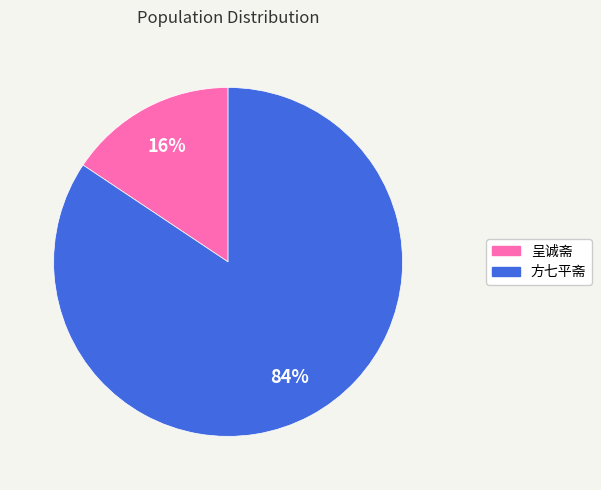

The 方七平斋 slice represents 84% of the pie. True or false?

True